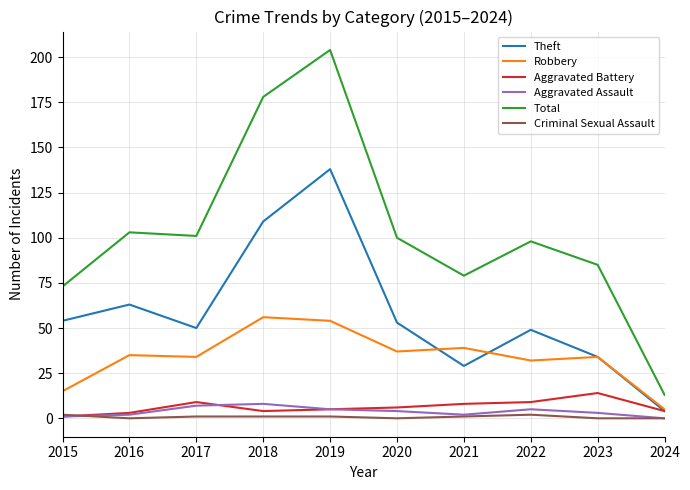

True or false: Robbery and Total intersect in this chart.

False